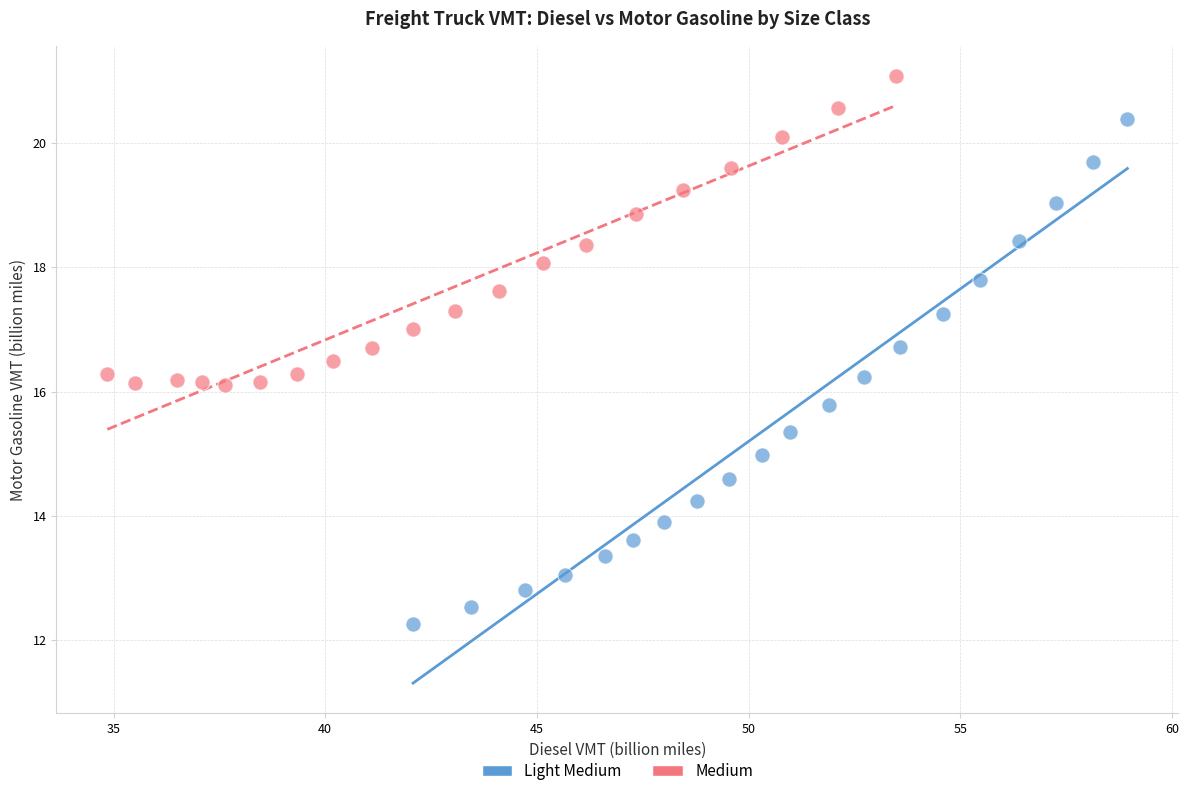

Which series contains the highest Y value?

Medium